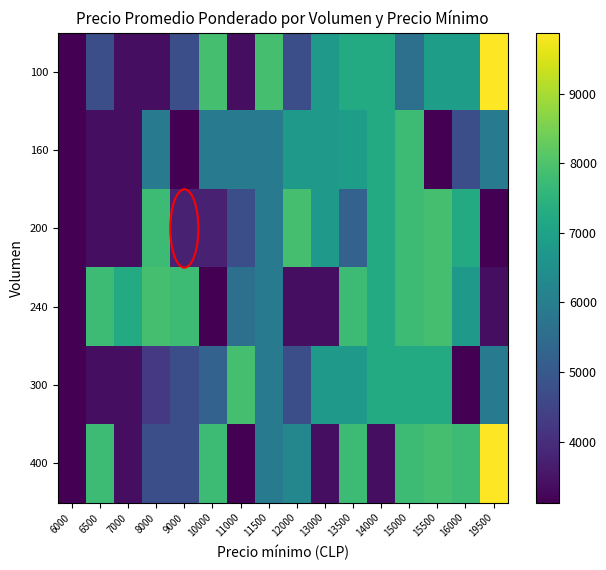

Reading left to right, what are all the values shown in this chart?

100: 6000=3125	6500=4750	7000=3375	8000=3375	9000=4750	10000=7875	11000=3375	11500=7875	12000=4750	13000=6750	13500=7250	14000=7250	15000=5625	15500=6875	16000=6875	19500=9875
160: 6000=3125	6500=3375	7000=3375	8000=5875	9000=3125	10000=5875	11000=5875	11500=5875	12000=6750	13000=6750	13500=6875	14000=7250	15000=7750	15500=3125	16000=4750	19500=5875
200: 6000=3125	6500=3375	7000=3375	8000=7750	9000=3750	10000=3750	11000=4750	11500=5875	12000=7875	13000=6750	13500=5250	14000=7250	15000=7750	15500=7875	16000=7250	19500=3125
240: 6000=3125	6500=7750	7000=7250	8000=7875	9000=7750	10000=3125	11000=5625	11500=5875	12000=3375	13000=3375	13500=7750	14000=7250	15000=7750	15500=7875	16000=6750	19500=3375
300: 6000=3125	6500=3375	7000=3375	8000=4250	9000=4750	10000=5250	11000=7875	11500=5875	12000=4750	13000=6750	13500=6750	14000=7250	15000=7250	15500=7250	16000=3125	19500=5875
400: 6000=3125	6500=7750	7000=3375	8000=4750	9000=4750	10000=7750	11000=3125	11500=5875	12000=6250	13000=3375	13500=7750	14000=3375	15000=7750	15500=7875	16000=7750	19500=9875